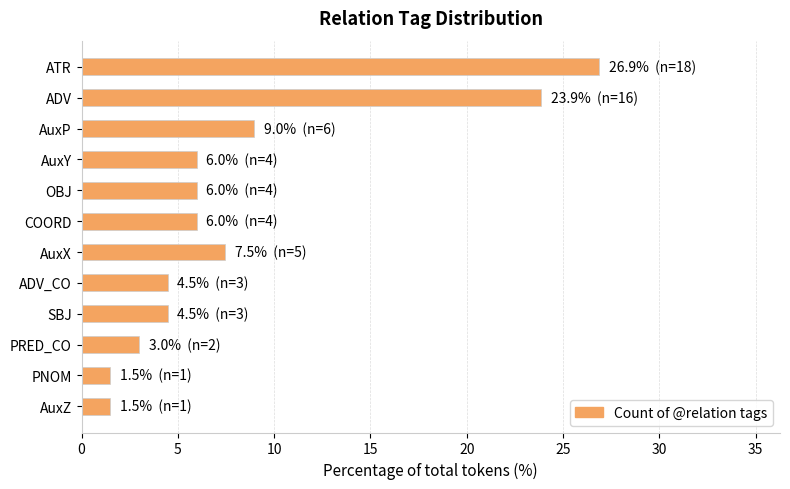

Count the number of values greater than 5.

7